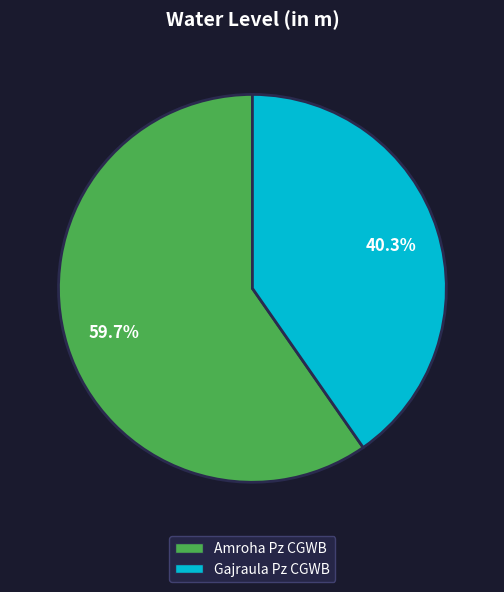

True or false: Amroha Pz CGWB accounts for 60% of the total.

True